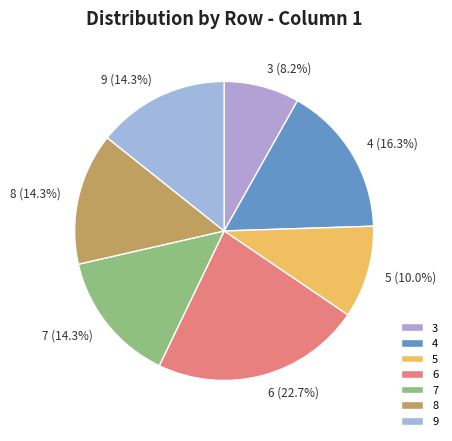

Does any single category account for the majority?

No